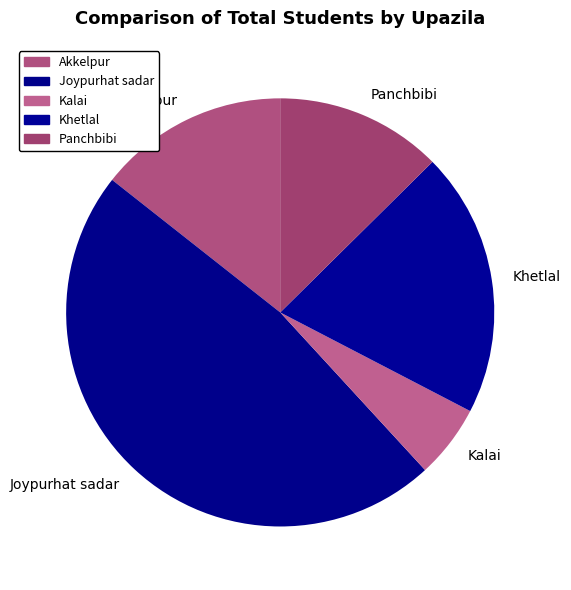

Is the sum of Panchbibi and Khetlal greater than half?

No